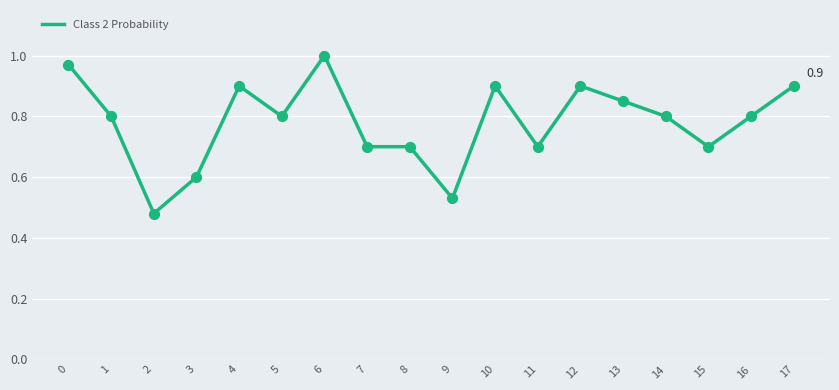

What is the change in value from 1 to 10?

+0.1